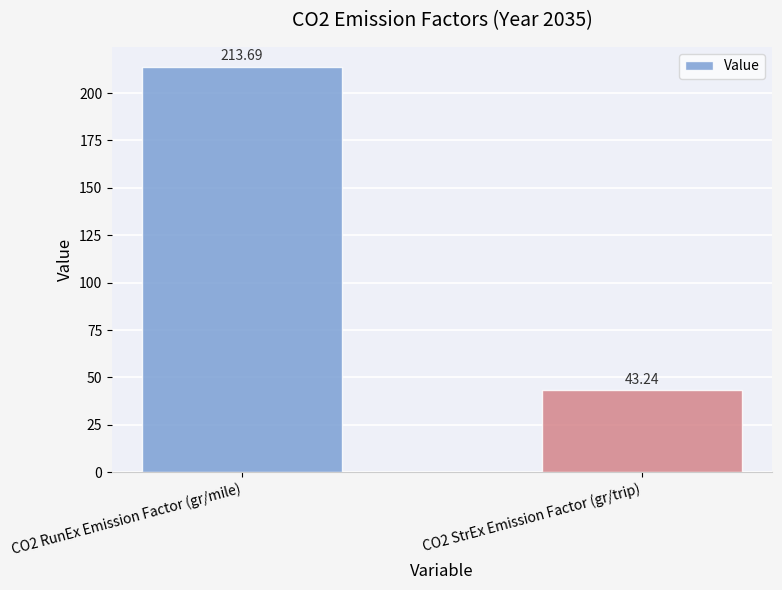

How many bars are there in total?

2